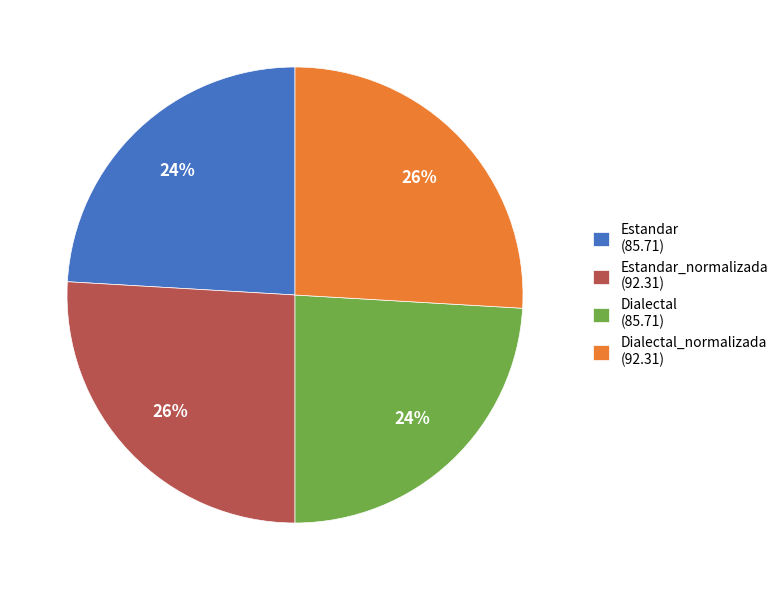

To the nearest percent, what portion does Estandar_normalizada (92.31) represent?

26%